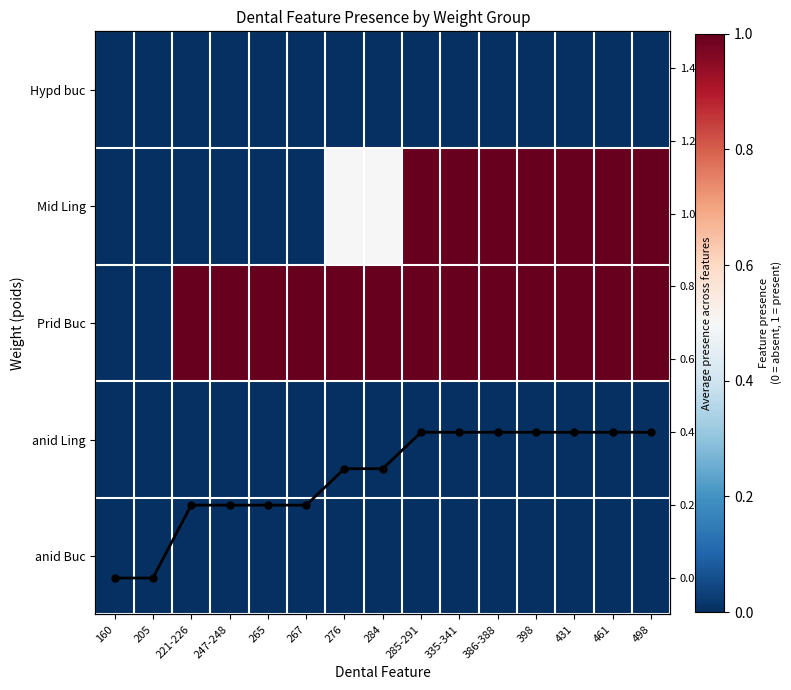

Which category has the highest value in the Prid Buc series?

221-226